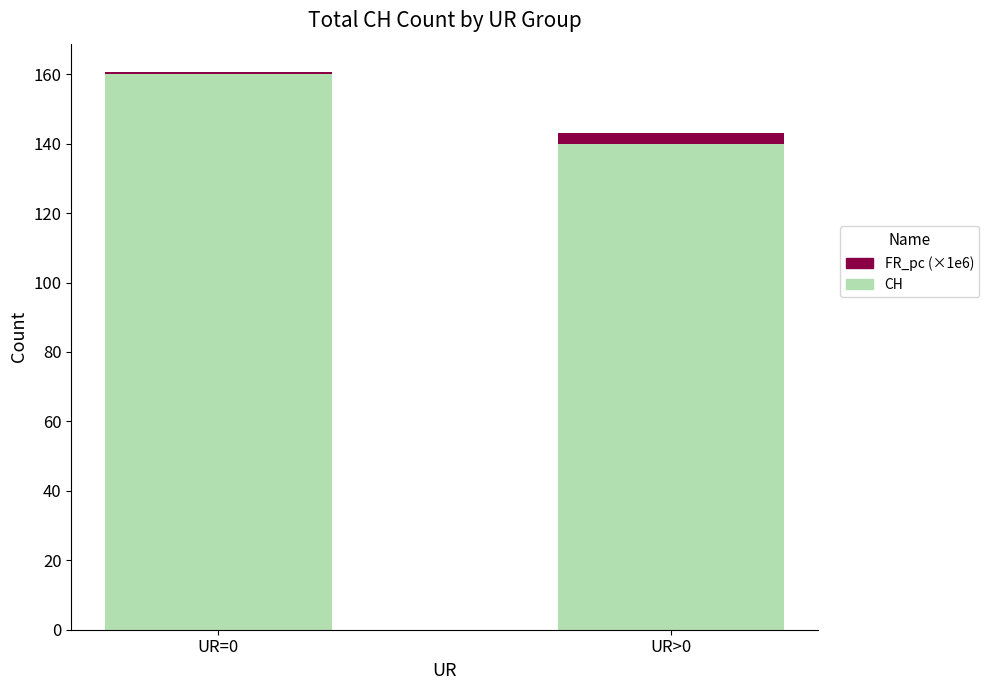

Rank the categories by CH value from highest to lowest.

UR=0, UR>0